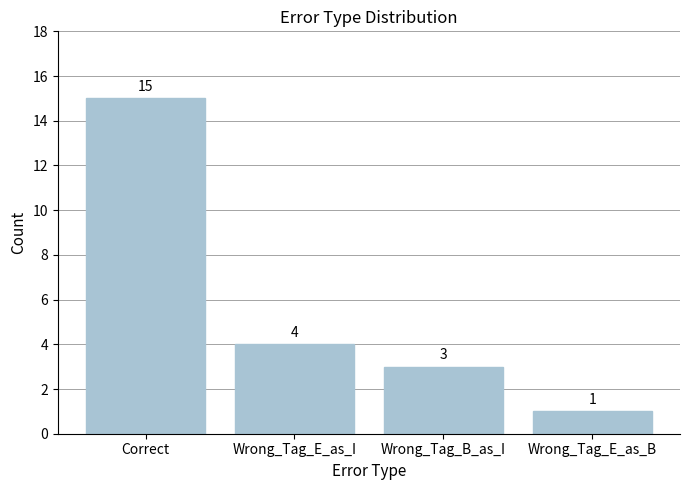

True or false: the data shows 5 at Wrong_Tag_B_as_I.

False